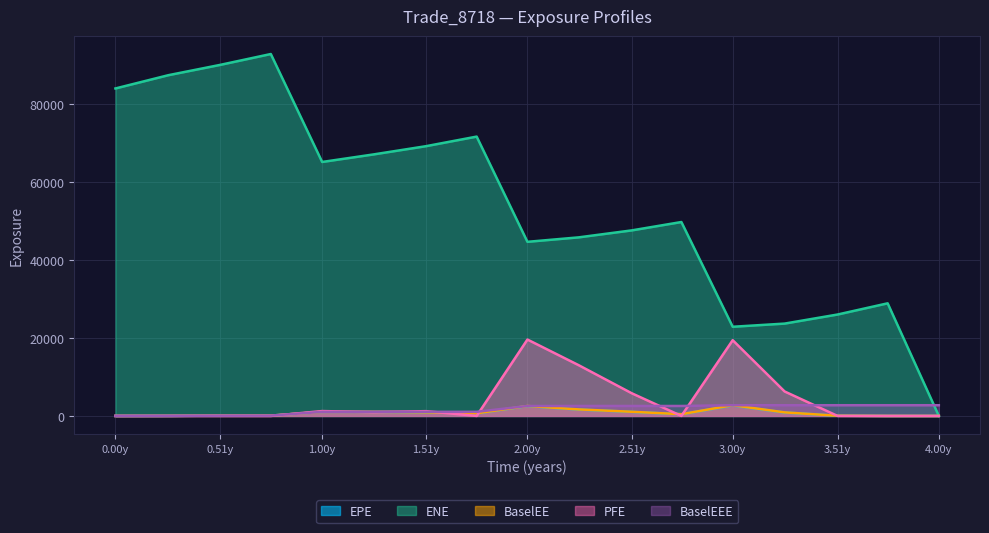

Reading right to left, transcribe all the data shown in this chart.

EPE: 0.0	0.0	45.6	884.6	2677.0	435.1	1046.9	1638.4	2513.6	671.7	906.7	1046.5	1034.5	87.3	71.7	15.6	0.0
ENE: 0.0	28848.4	25980.7	23654.5	22842.4	49672.5	47530.3	45745.7	44602.6	71555.3	69097.1	66986.7	65057.9	92707.8	89920.0	87282.3	83886.1
BaselEE: 0.0	0.0	47.1	909.6	2744.7	445.1	1068.3	1667.6	2552.2	680.5	916.8	1055.8	1041.7	87.8	71.9	15.6	0.0
PFE: 0.0	0.0	0.0	6271.5	19404.5	0.0	5808.8	12990.9	19569.4	0.0	1226.0	965.3	1250.3	0.0	0.0	0.0	0.0
BaselEEE: 2744.7	2744.7	2744.7	2744.7	2744.7	2552.2	2552.2	2552.2	2552.2	1055.8	1055.8	1055.8	1041.7	87.8	71.9	15.6	0.0